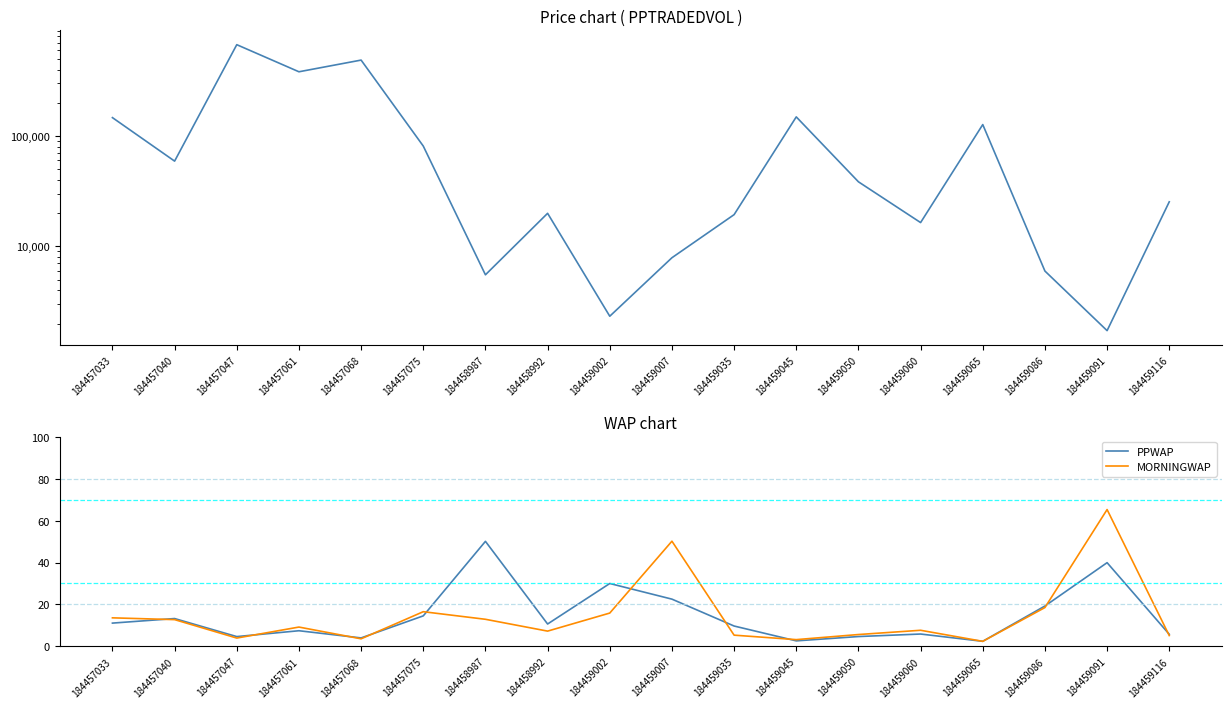

The PPTRADEDVOL series shows 26040.0 at 184458992. True or false?

False